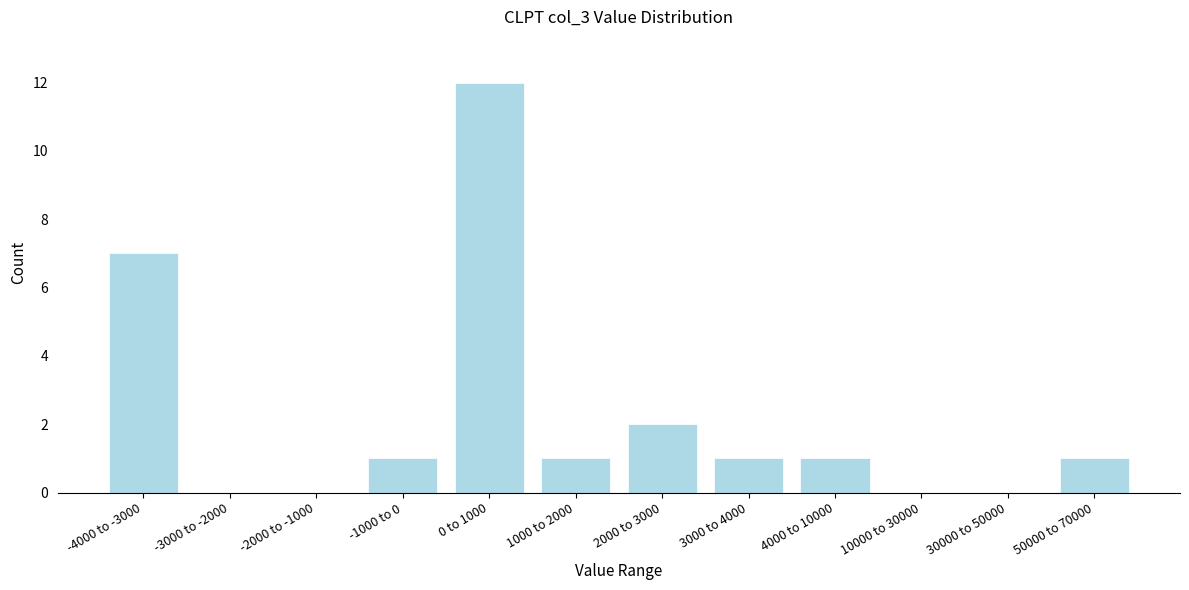

Reading left to right, what are all the values shown in this chart?

-4000 to -3000=7	-3000 to -2000=0	-2000 to -1000=0	-1000 to 0=1	0 to 1000=12	1000 to 2000=1	2000 to 3000=2	3000 to 4000=1	4000 to 10000=1	10000 to 30000=0	30000 to 50000=0	50000 to 70000=1